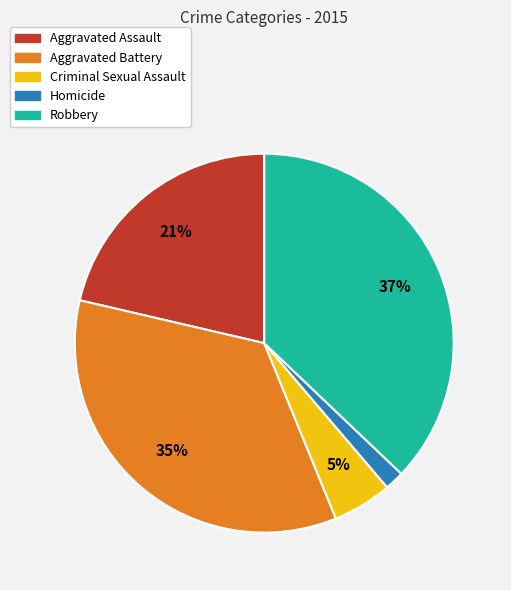

To the nearest percent, what is the combined percentage of Aggravated Battery and Criminal Sexual Assault?

40%